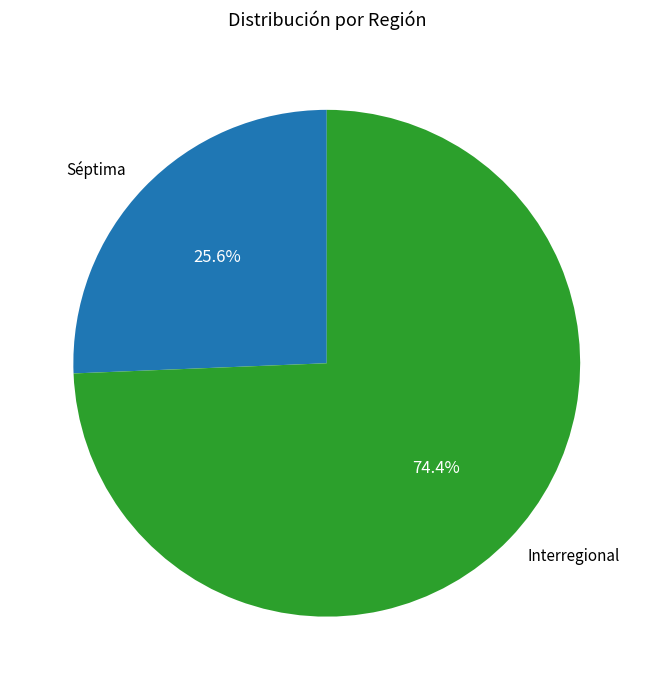

Is there a majority slice in this chart?

Yes